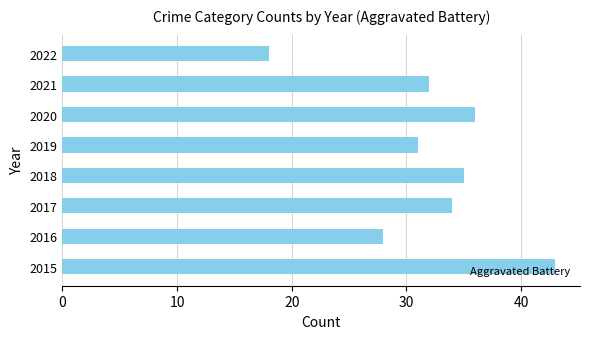

What is the difference between the second highest and second lowest values?

8